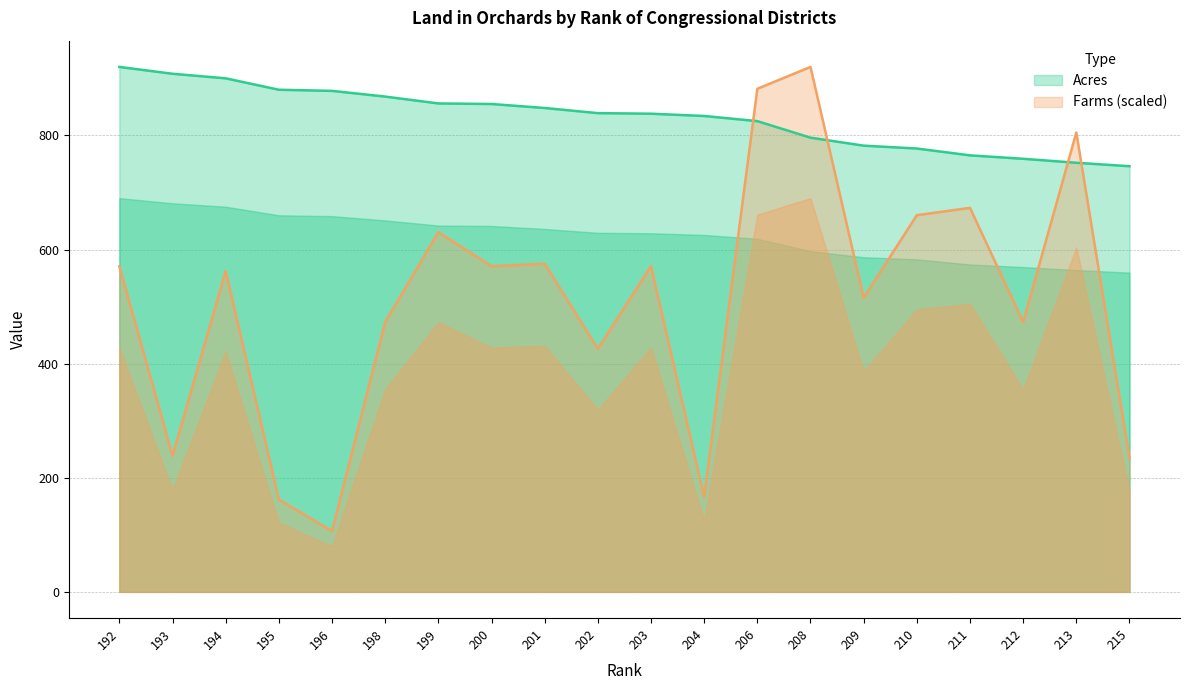

List the series in order of their peak value, lowest first.

Acres, Farms